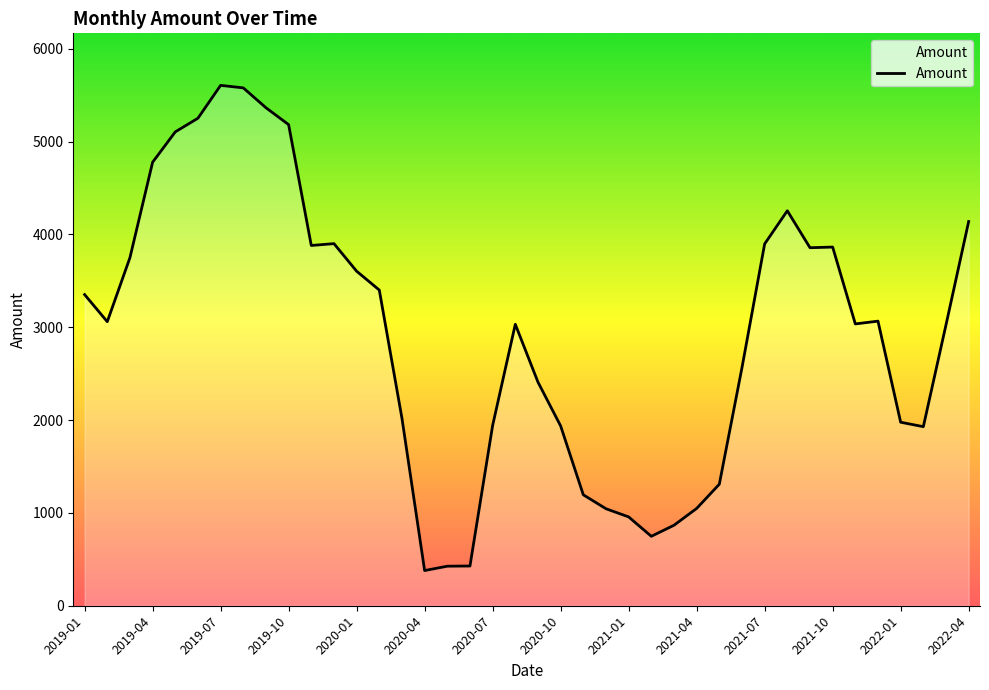

Does the chart display data point markers on the line(s)?

No